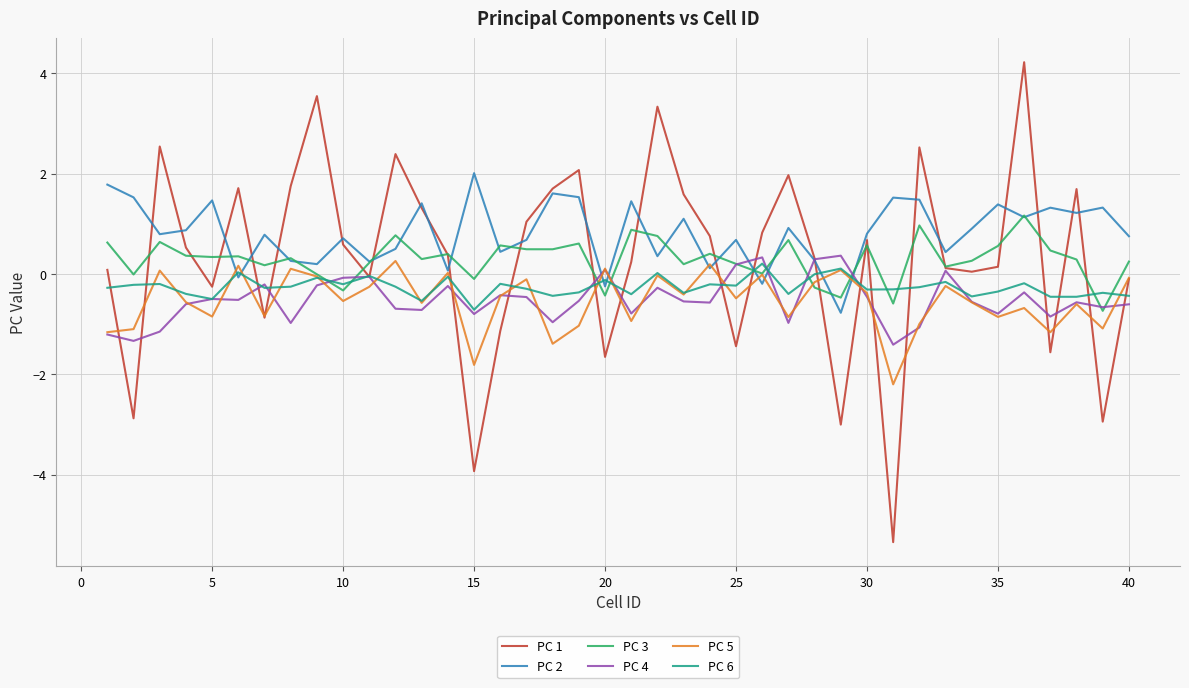

What is the minimum value for PC 1?

-5.3